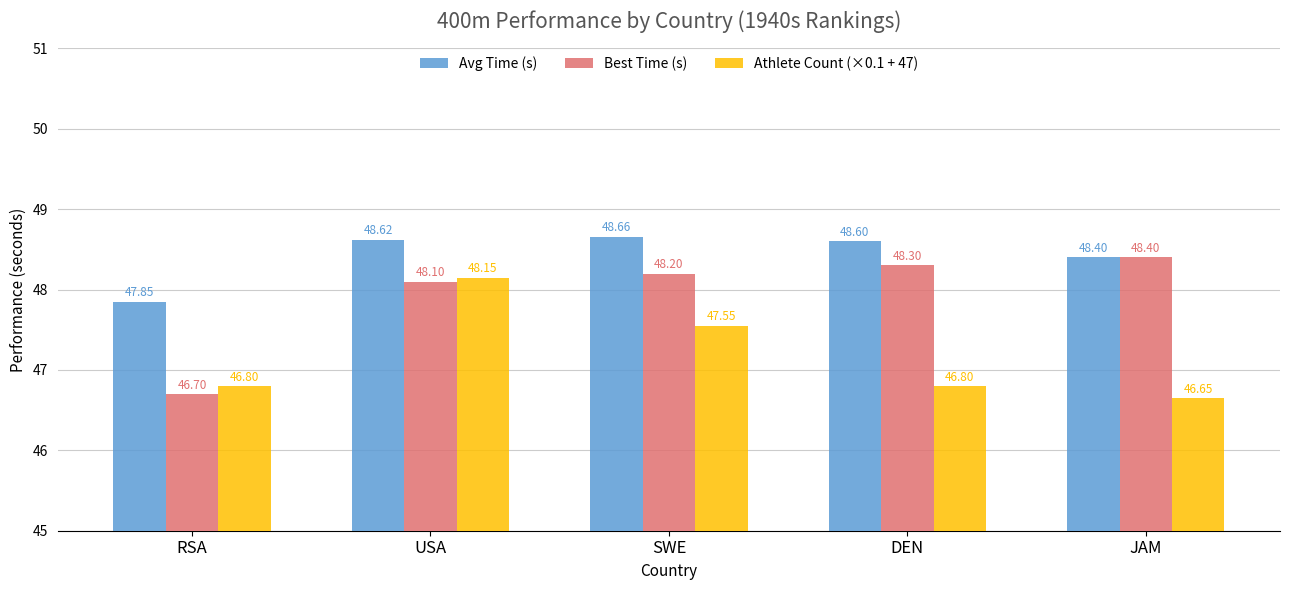

Which series has the largest total across all categories?

Avg Time (s)